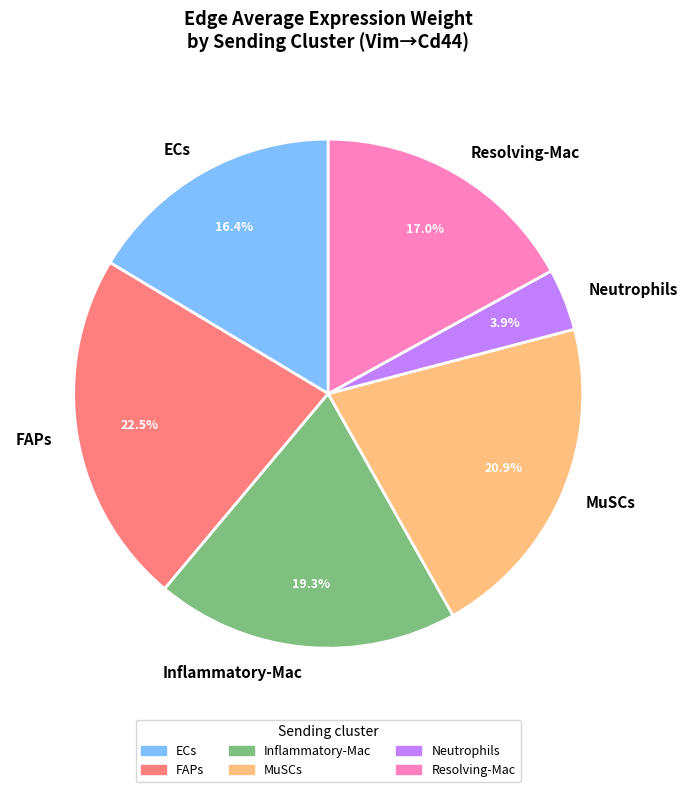

What is the ratio of the value at Resolving-Mac to the value at ECs?

1.0